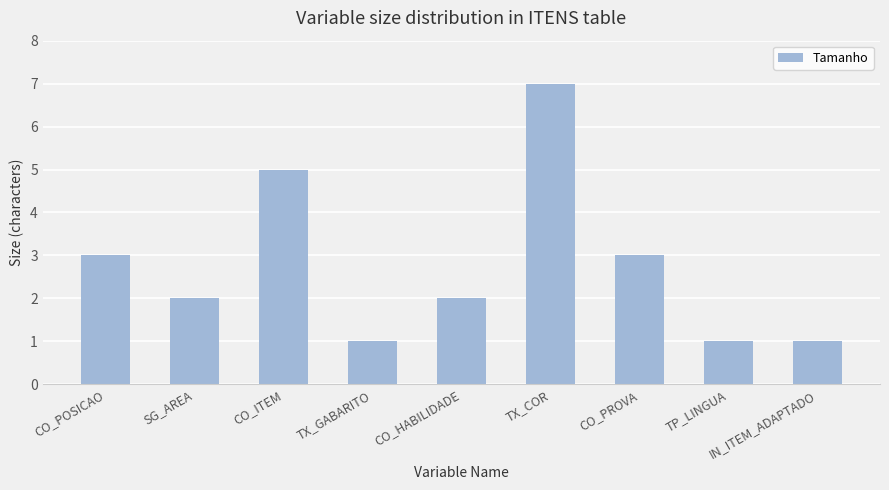

What position from the right is CO_ITEM?

7